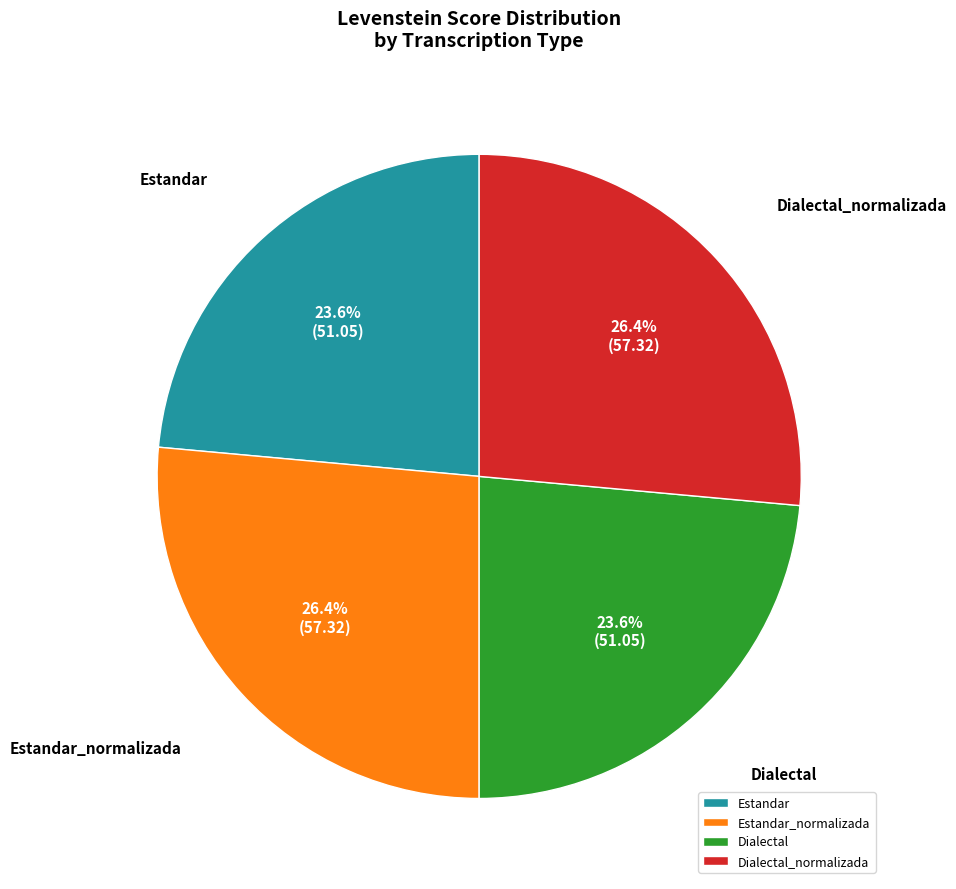

Is it true that Dialectal_normalizada is 33% of the pie?

False